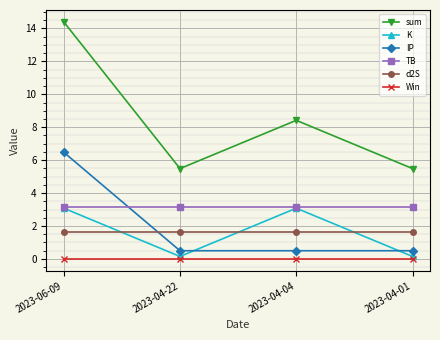

What is the approximate value of IP at 2023-06-09?

6.5